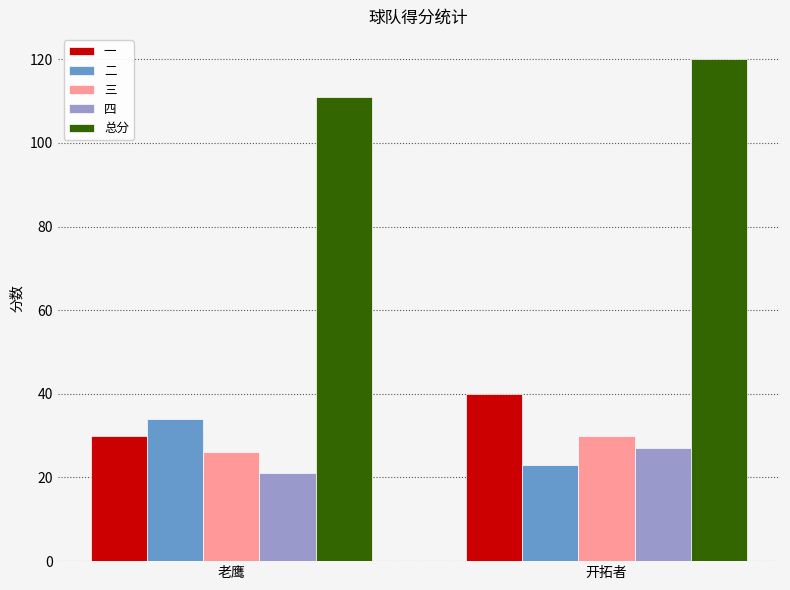

What position from the right is 老鹰?

2